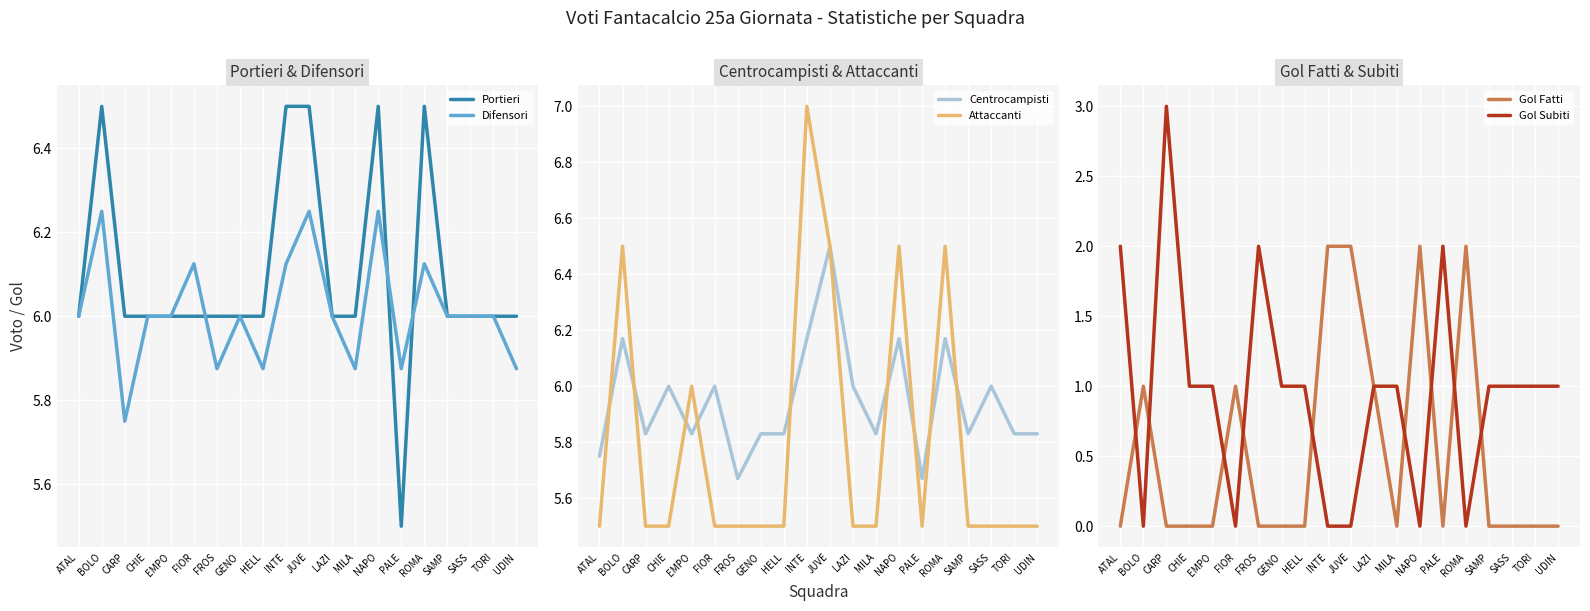

List the labels in order of Centrocampisti value, smallest first.

FROS, PALE, ATAL, CARP, EMPO, GENO, HELL, MILA, SAMP, TORI, UDIN, CHIE, FIOR, LAZI, SASS, BOLO, INTE, NAPO, ROMA, JUVE